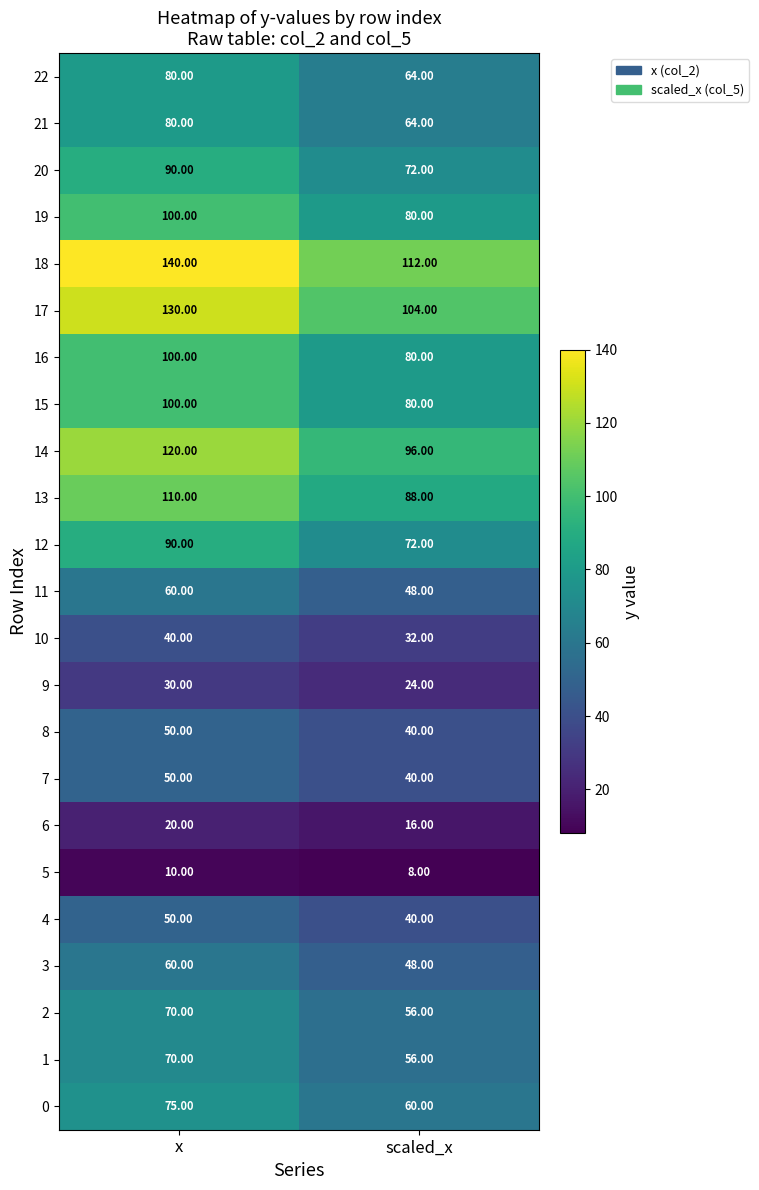

At how many categories does at least one series exceed 14?

2